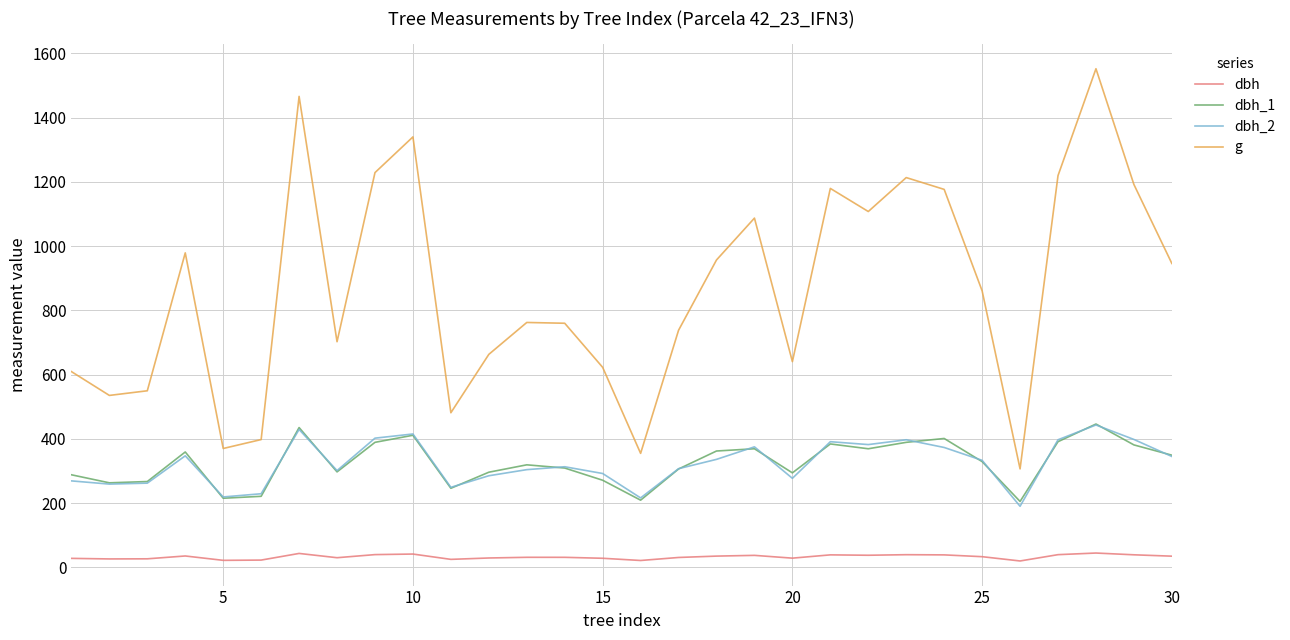

Which series has the largest range (max minus min)?

g